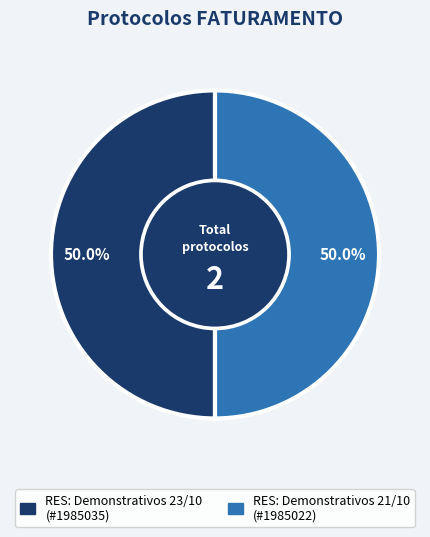

What is the ratio of the value at RES: Demonstrativos 23/10 to the value at RES: Demonstrativos 21/10?

1.0